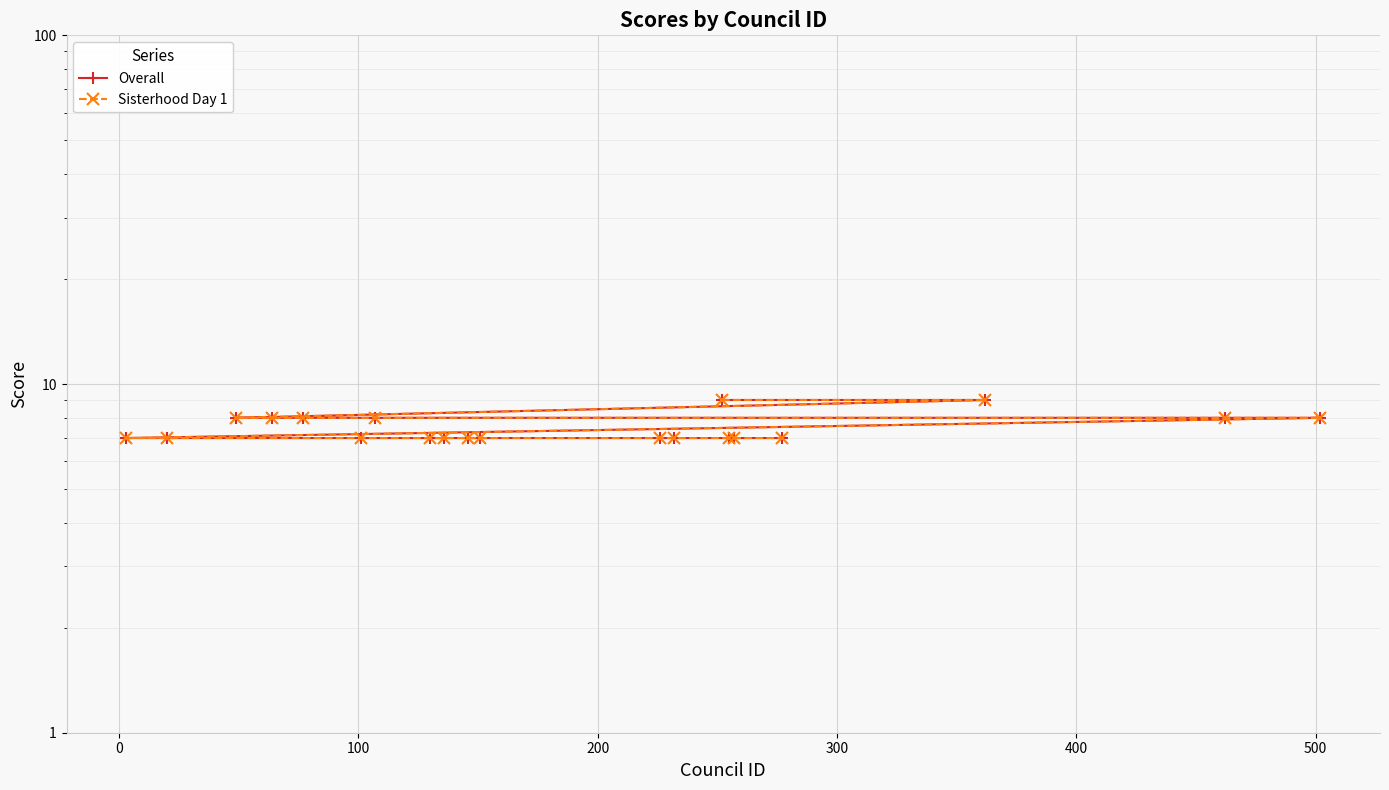

List the series in order of their peak value, highest first.

Overall, Sisterhood Day 1